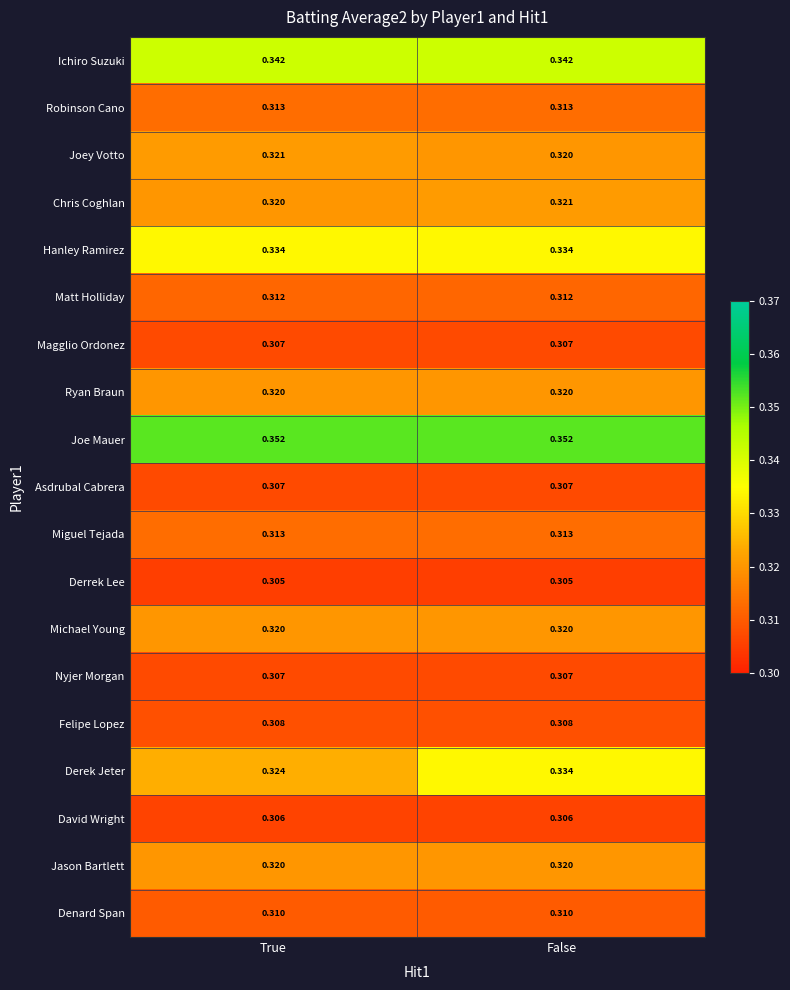

At which label is Derek Jeter closest to 0?

True